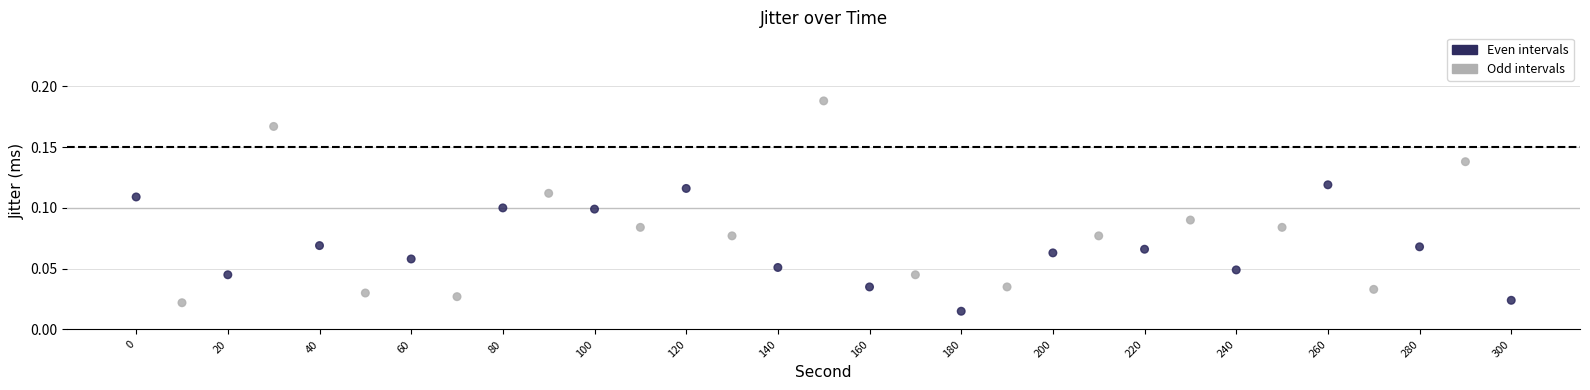

What is the range of X values (max minus min)?

300.0